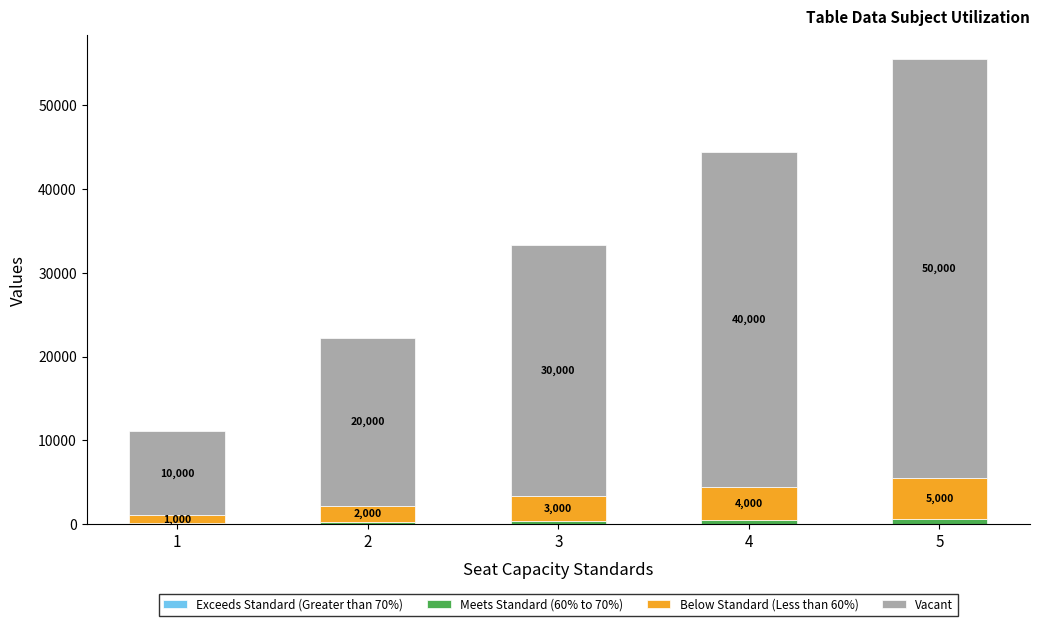

At which category is the sum across all series the highest?

5